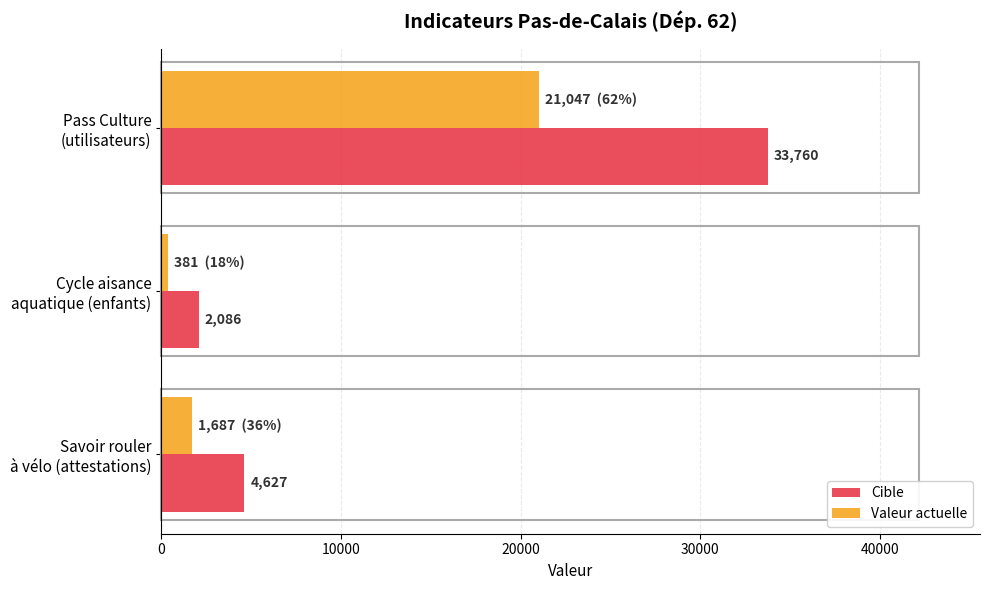

Which series has the largest range (max minus min)?

Cible